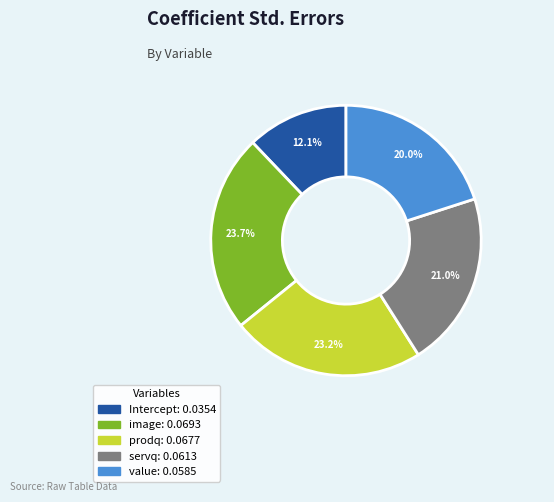

Which category has the biggest portion of the pie?

image